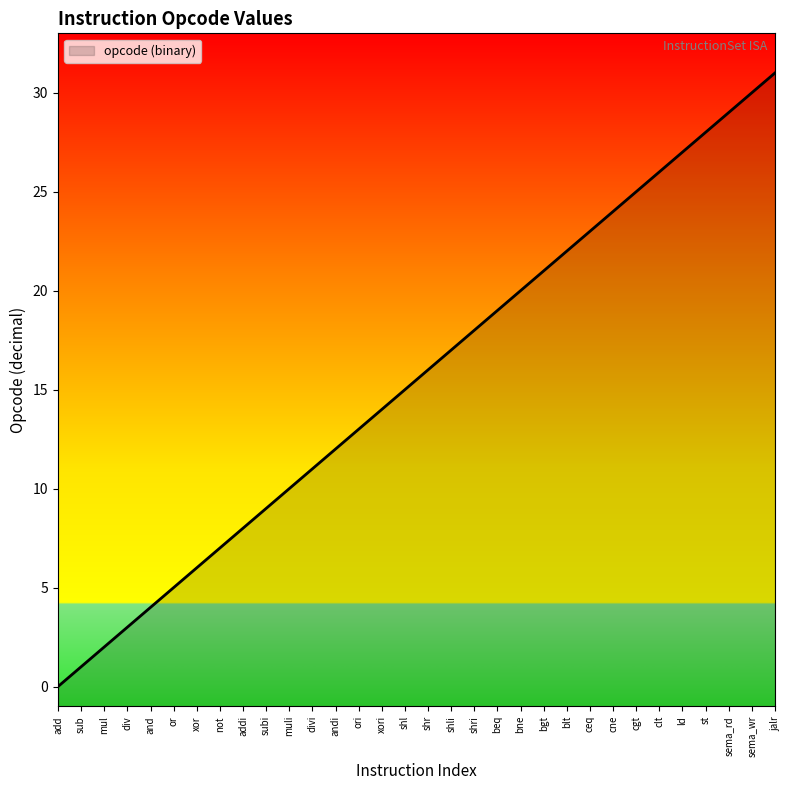

Reading left to right, extract all data points from this chart.

0	1	2	3	4	5	6	7	8	9	10	11	12	13	14	15	16	17	18	19	20	21	22	23	24	25	26	27	28	29	30	31